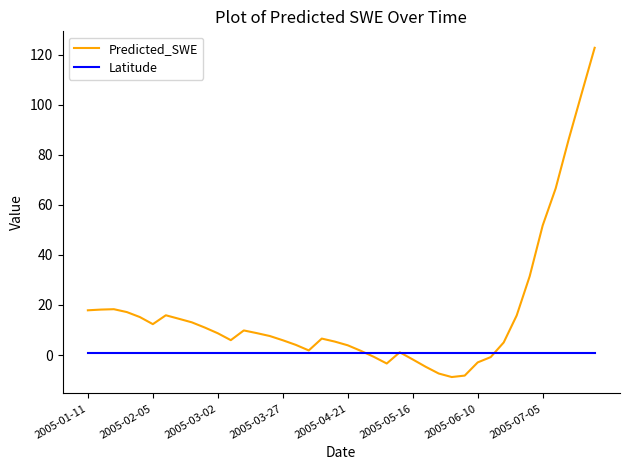

List the series in order of their peak value, lowest first.

Latitude, Predicted_SWE